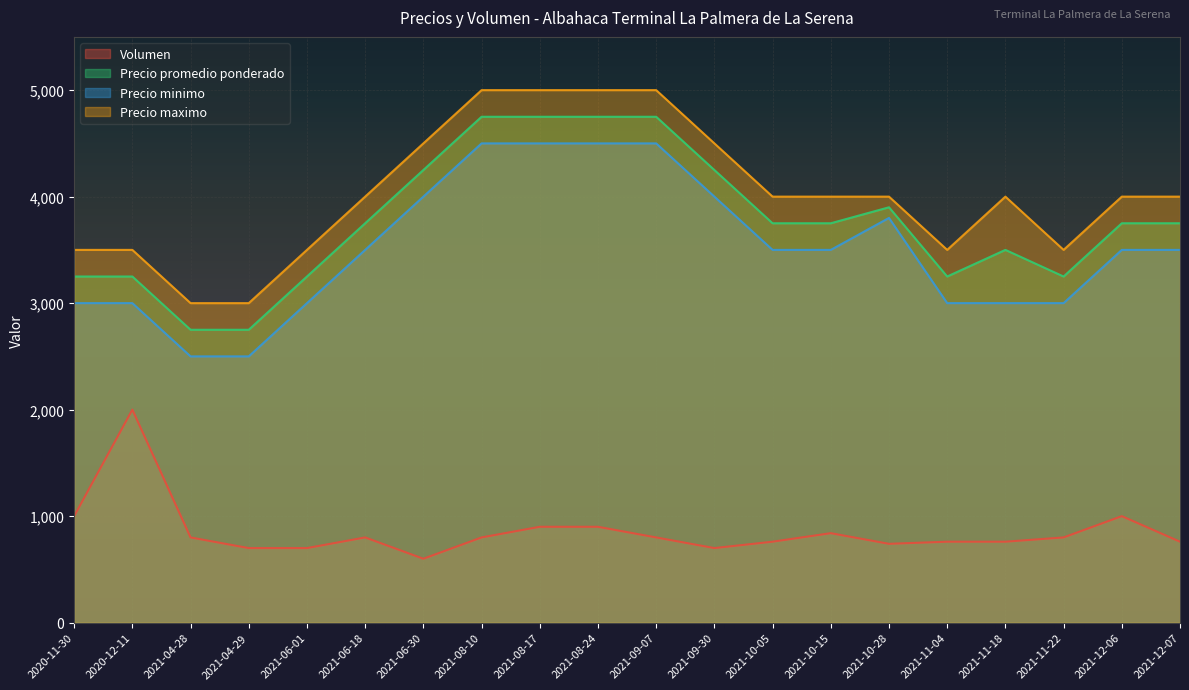

Rank the series by their maximum value, from lowest to highest.

Volumen, Precio minimo, Precio promedio ponderado, Precio maximo